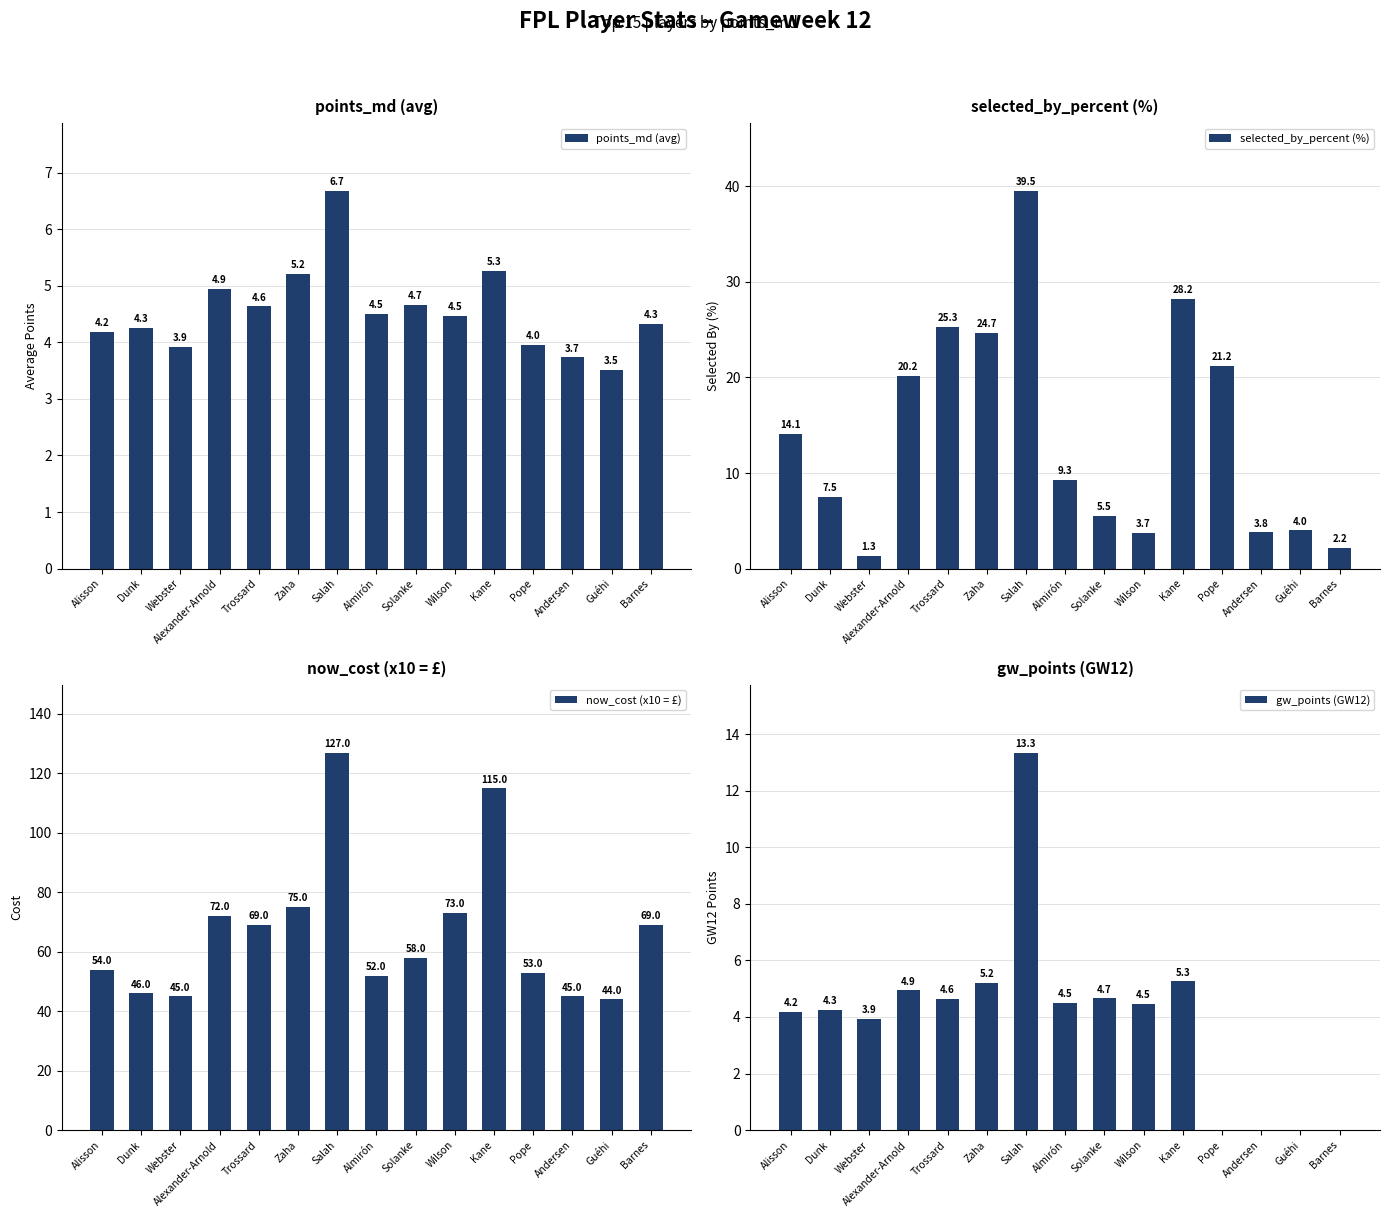

What is the sum of the selected_by_percent (%) values at Pope and Alisson?

35.3